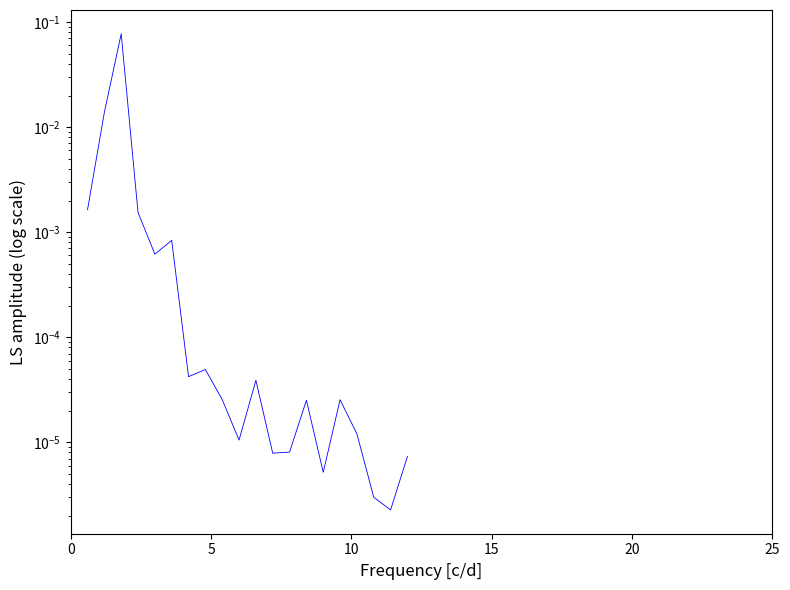

How many interior local peaks (higher than both neighbors) does the data have?

6